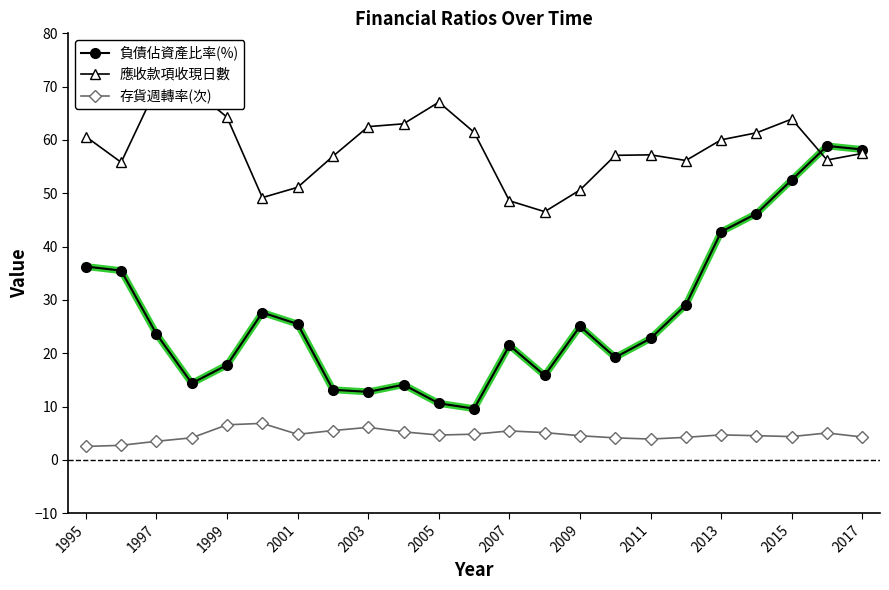

Where does the 應收款項收現日數 series first go above 57?

1995